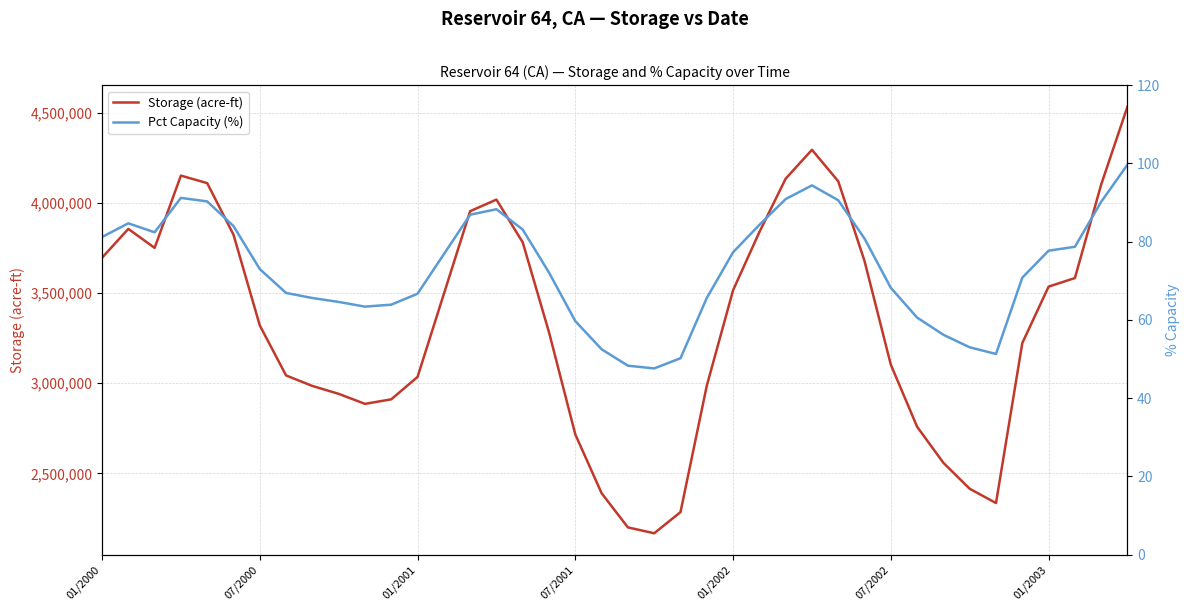

What are all the series names shown in the legend?

Storage (acre-ft), Pct Capacity (%)